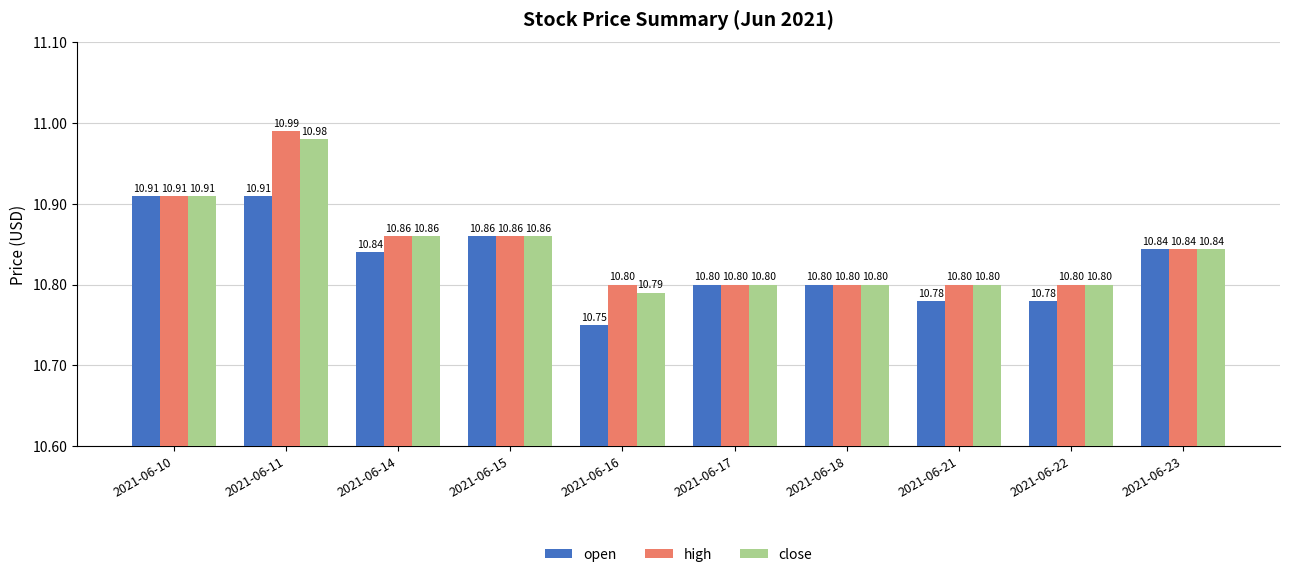

What are all the series names shown in the legend?

open, high, close